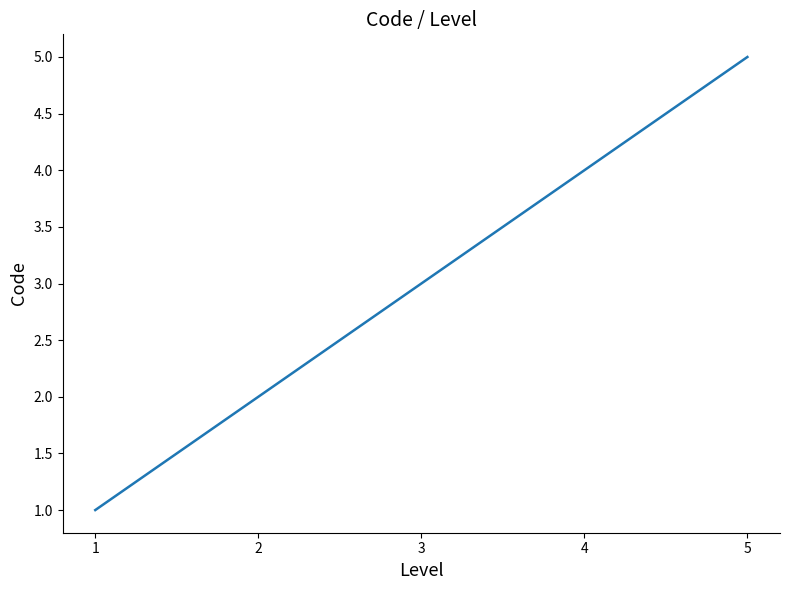

Which category has the lowest value across all series?

1